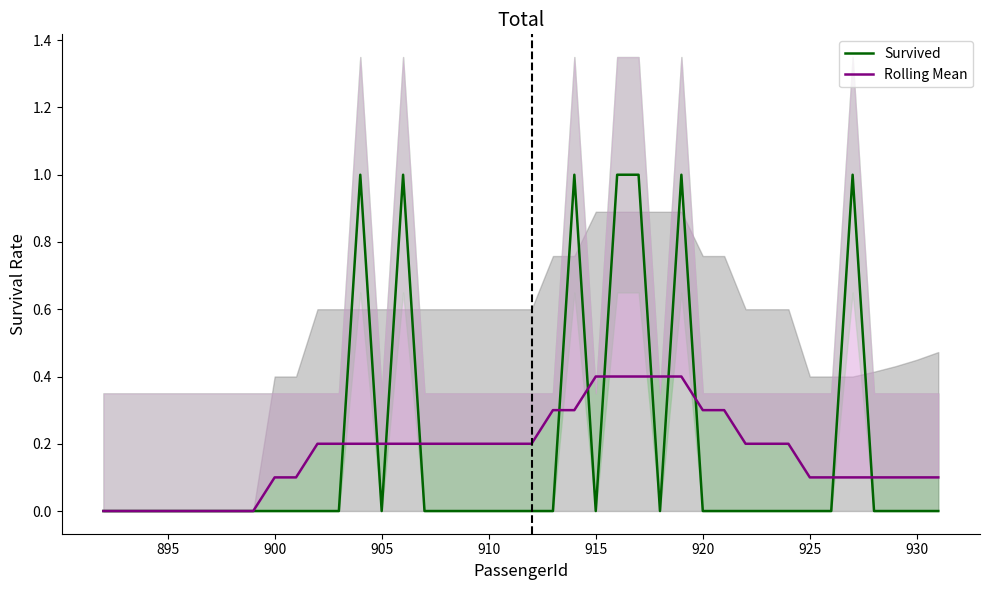

The Survived series shows -1 at 915. True or false?

False